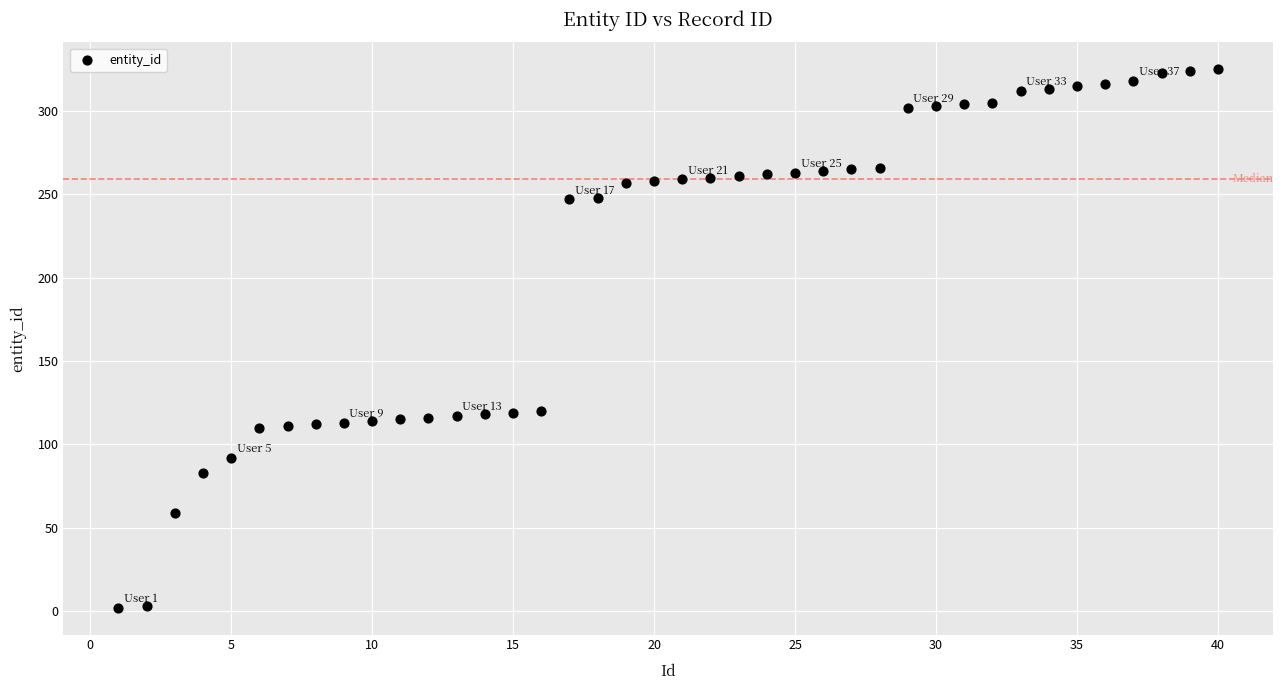

What is the range of X values (max minus min)?

39